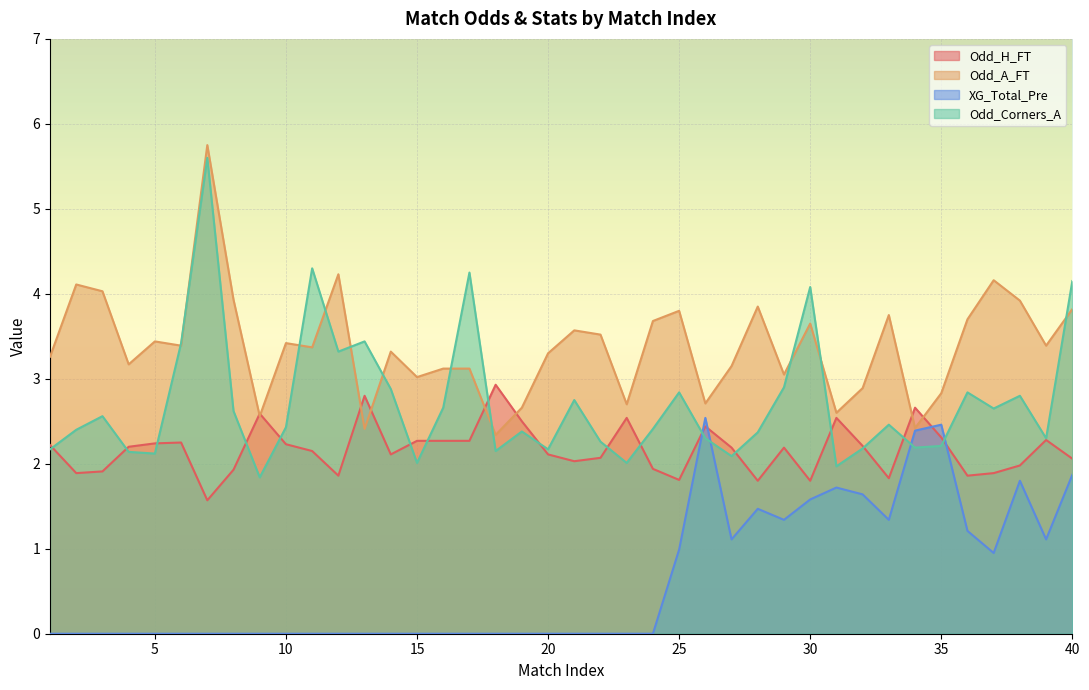

Where do Odd_H_FT and Odd_A_FT first cross each other?

8 and 9